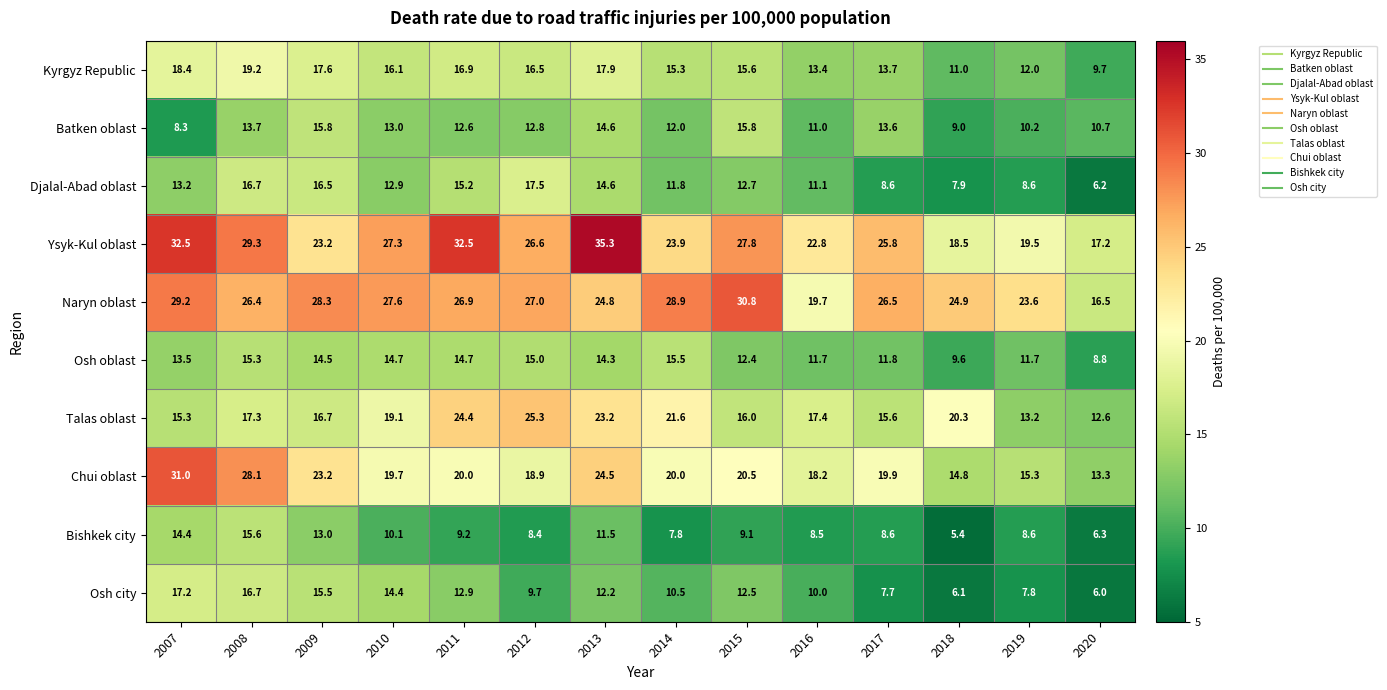

What is the smallest value displayed?

5.4